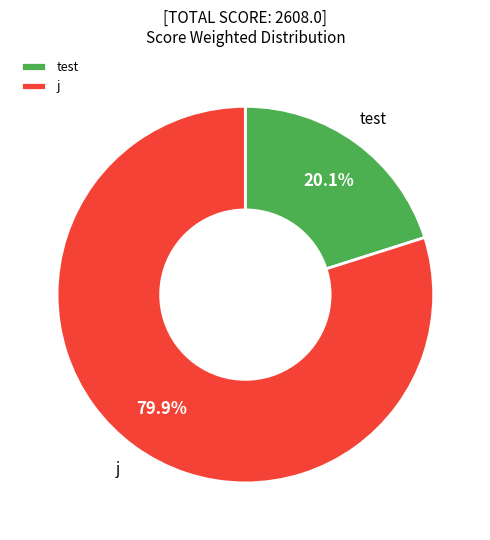

What percentage is NOT represented by test?

79.9%